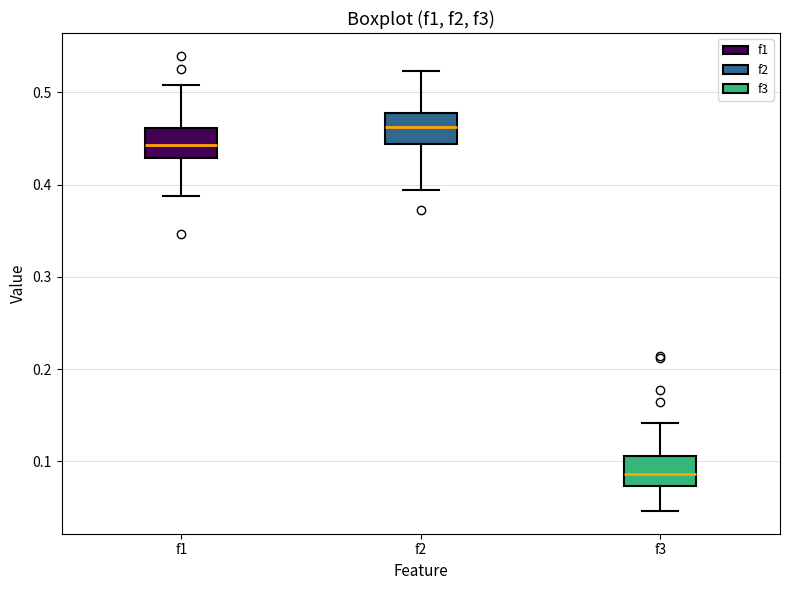

Reading left to right, transcribe this box plot: for each box, give where its median line is, the range the box spans, and where its two whiskers end, as read against the y-axis. The values are not printed on the chart, so give them approximately, as read against the axis.

f1: median 0.44, box 0.43 to 0.46, whiskers 0.39 to 0.51
f2: median 0.46, box 0.44 to 0.48, whiskers 0.39 to 0.52
f3: median 0.09, box 0.07 to 0.11, whiskers 0.05 to 0.14